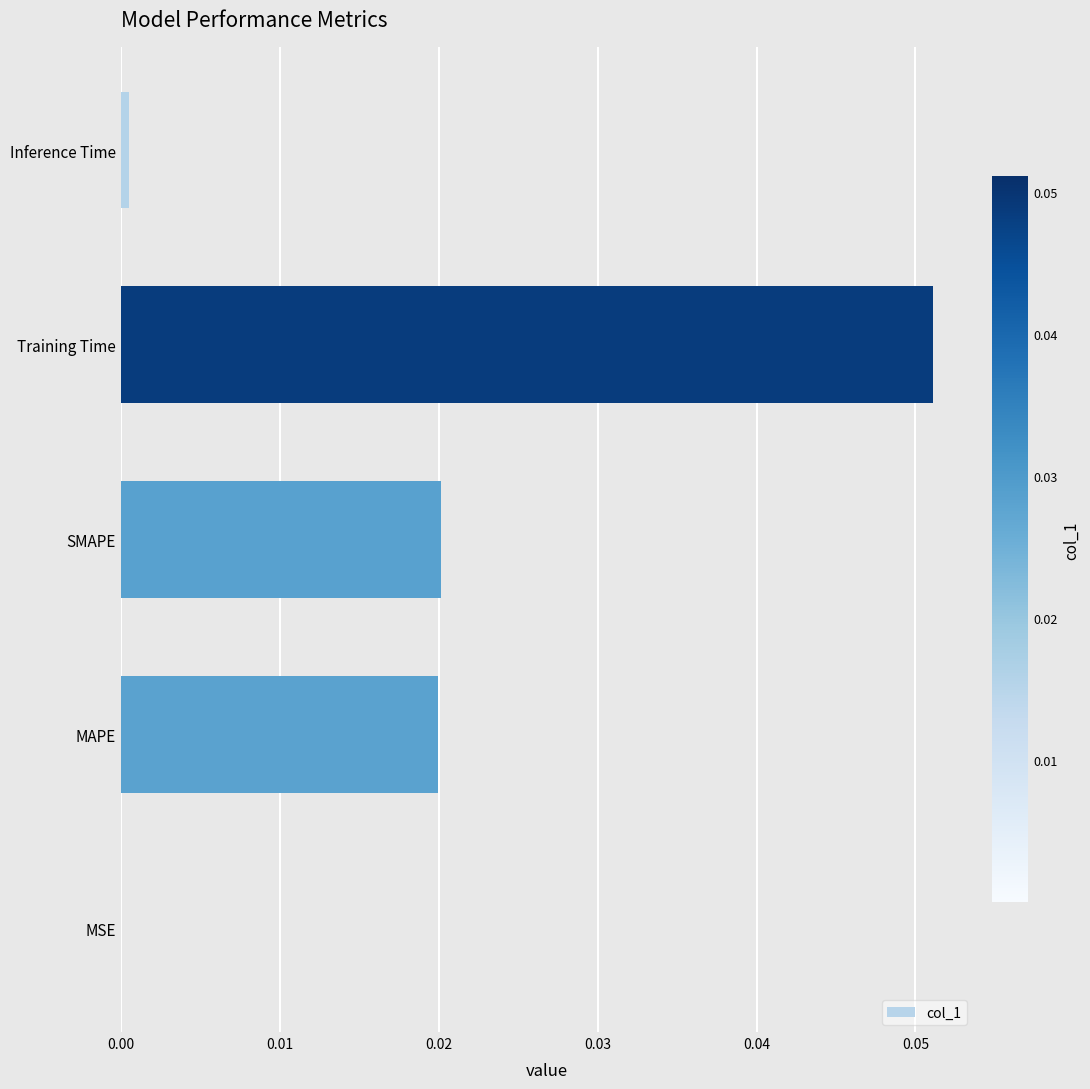

Which has a higher value, Training Time or Inference Time?

Training Time